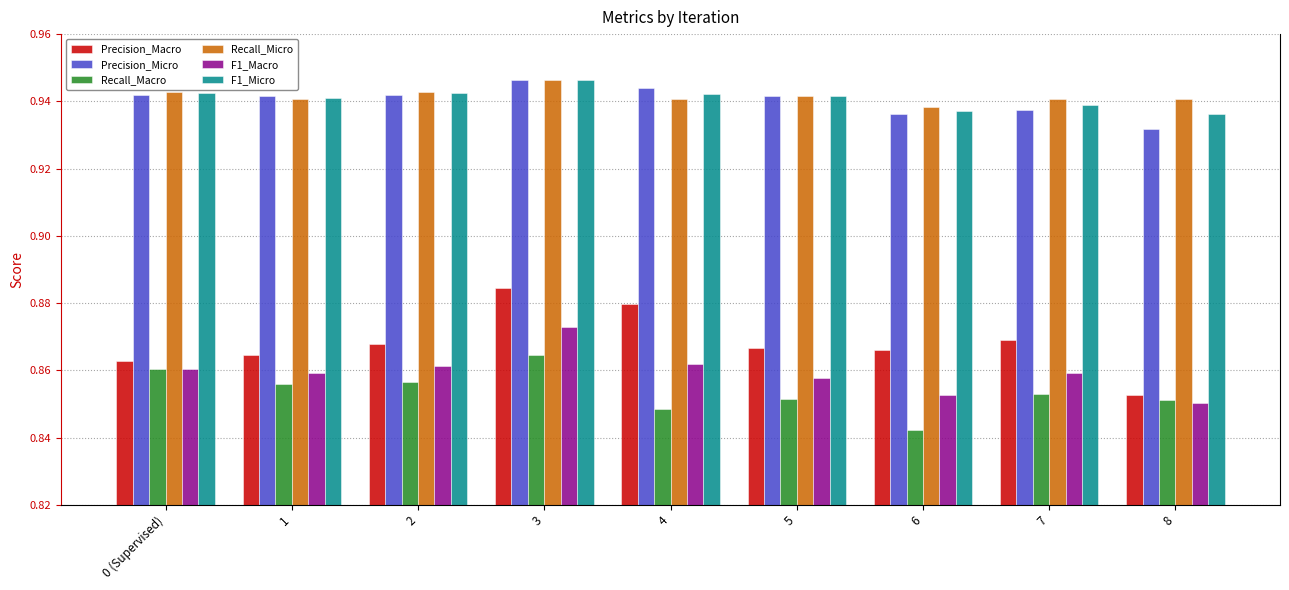

What is the label of the 4th bar from the right?

5